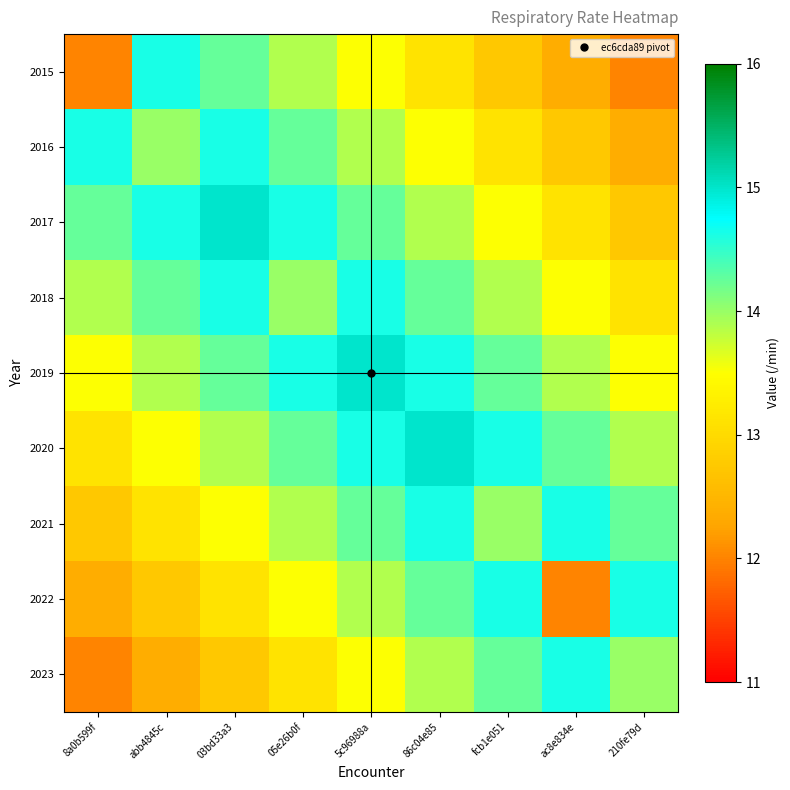

At which category does the chart reach its peak across all series?

03bd33a3